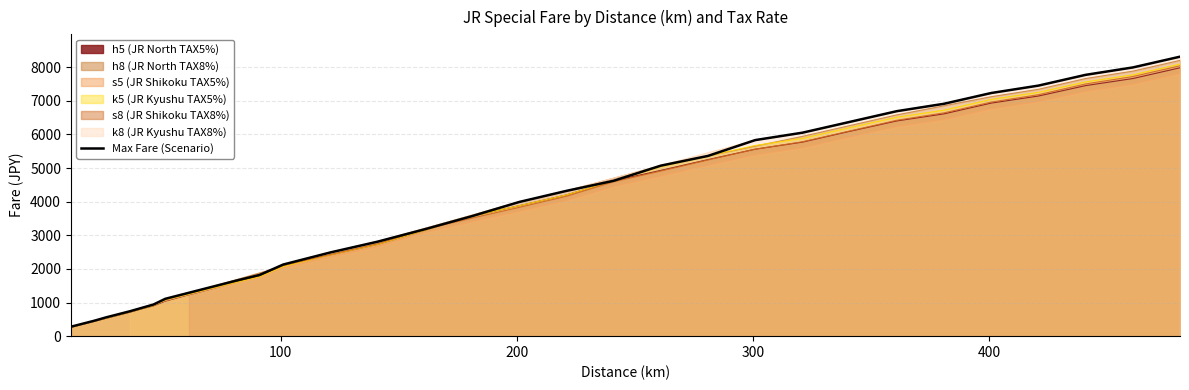

What is the maximum value for h5 (JR North TAX5%)?

7980